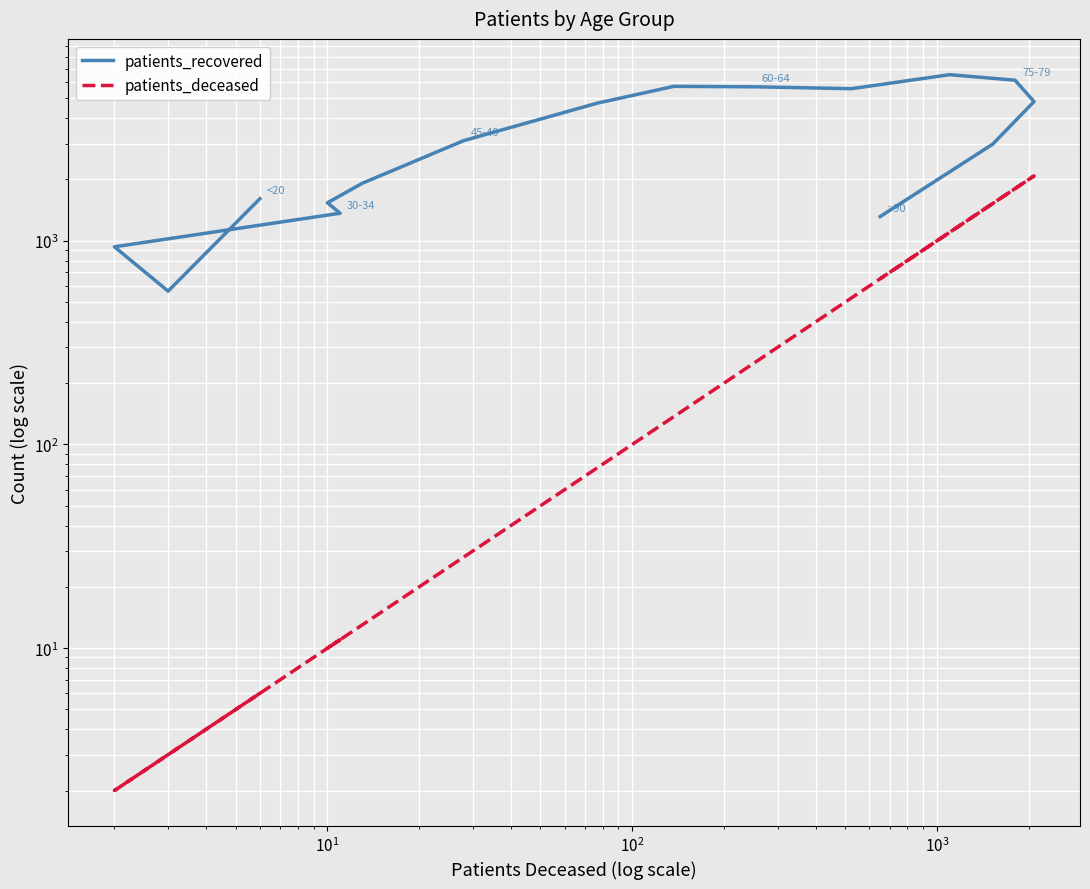

How many series are shown in this chart?

2